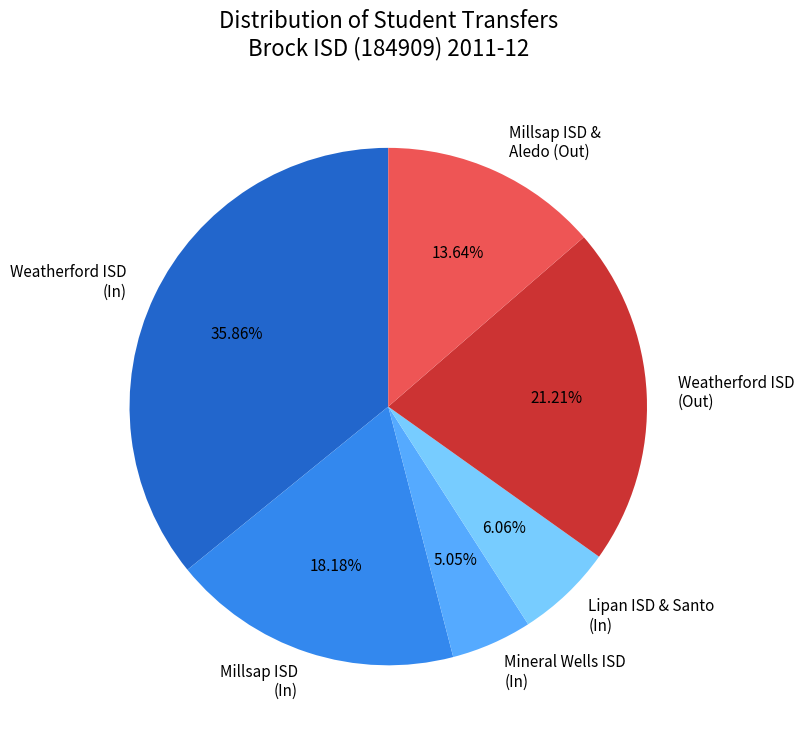

Is there any slice that represents more than half of the pie?

No